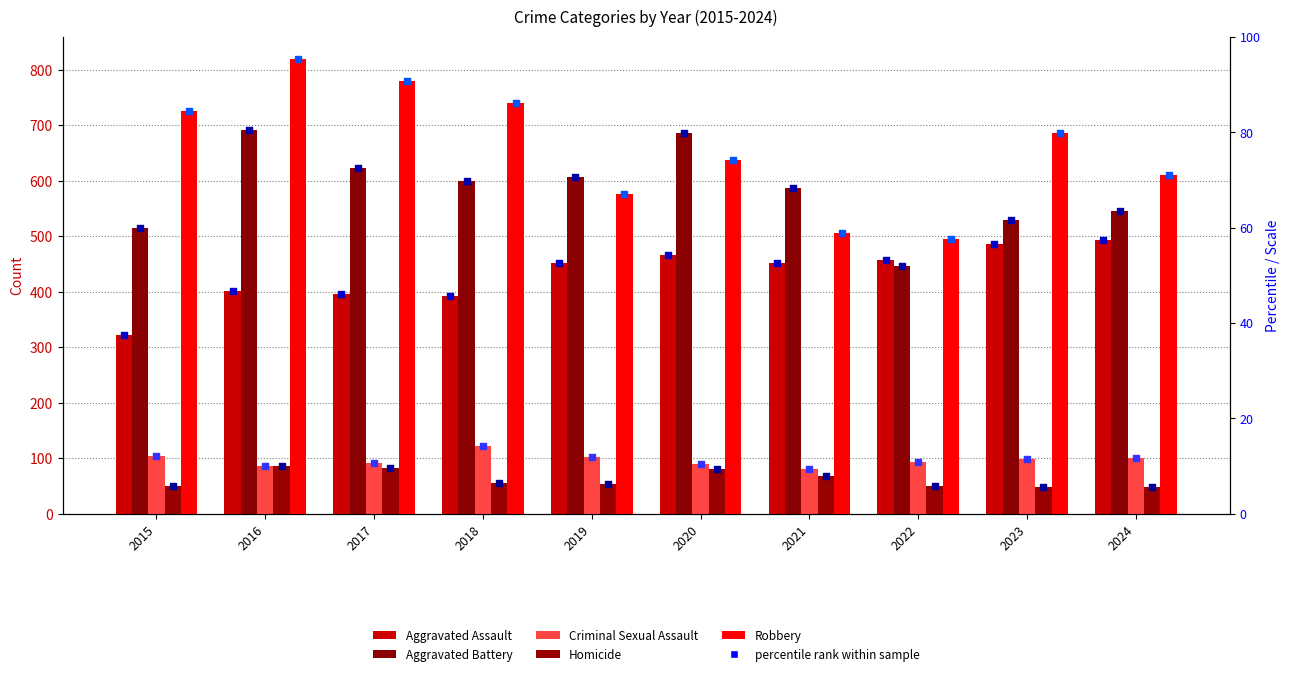

What is the total value across all series at 2023?

1848